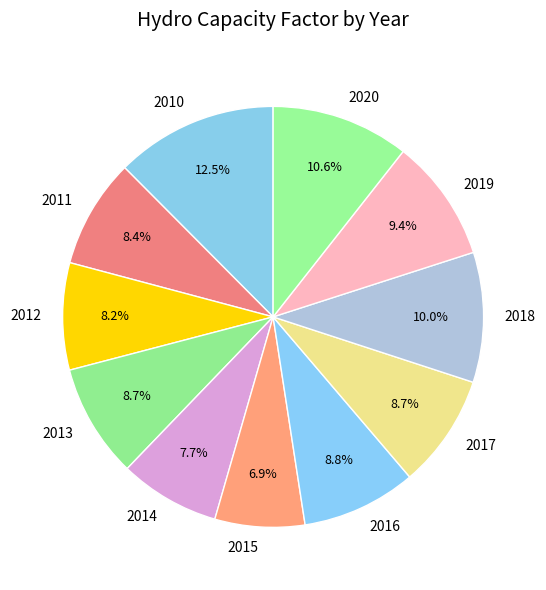

True or false: 2018 accounts for 10% of the total.

True